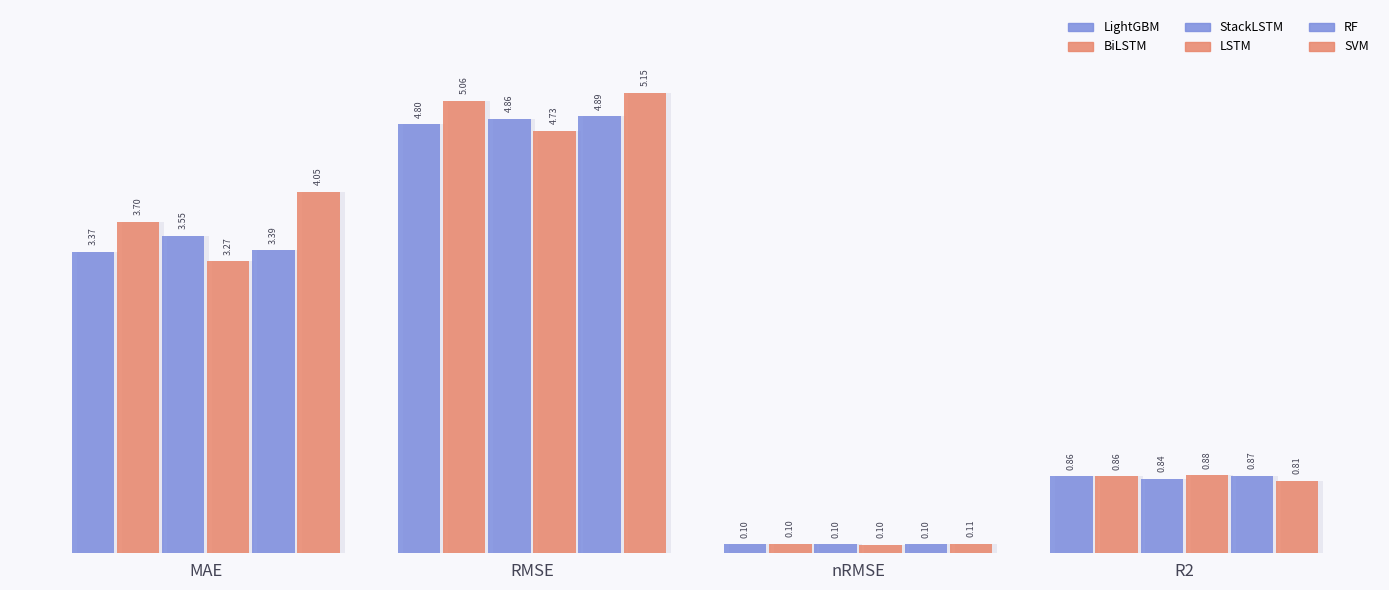

What is the minimum value shown in the chart?

0.1